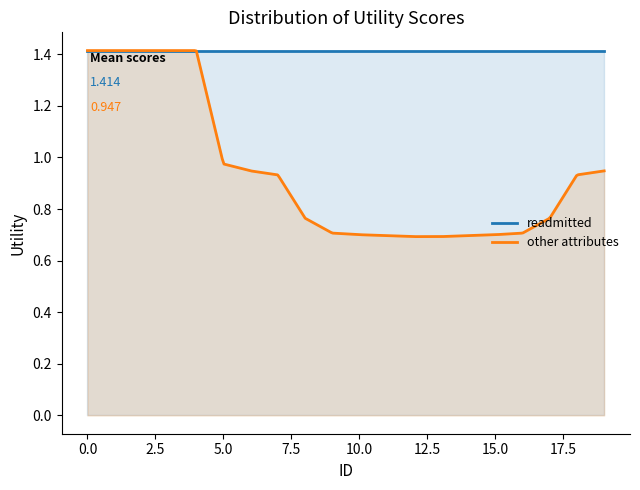

What is the sum of the readmitted values at 4 and 16?

2.8